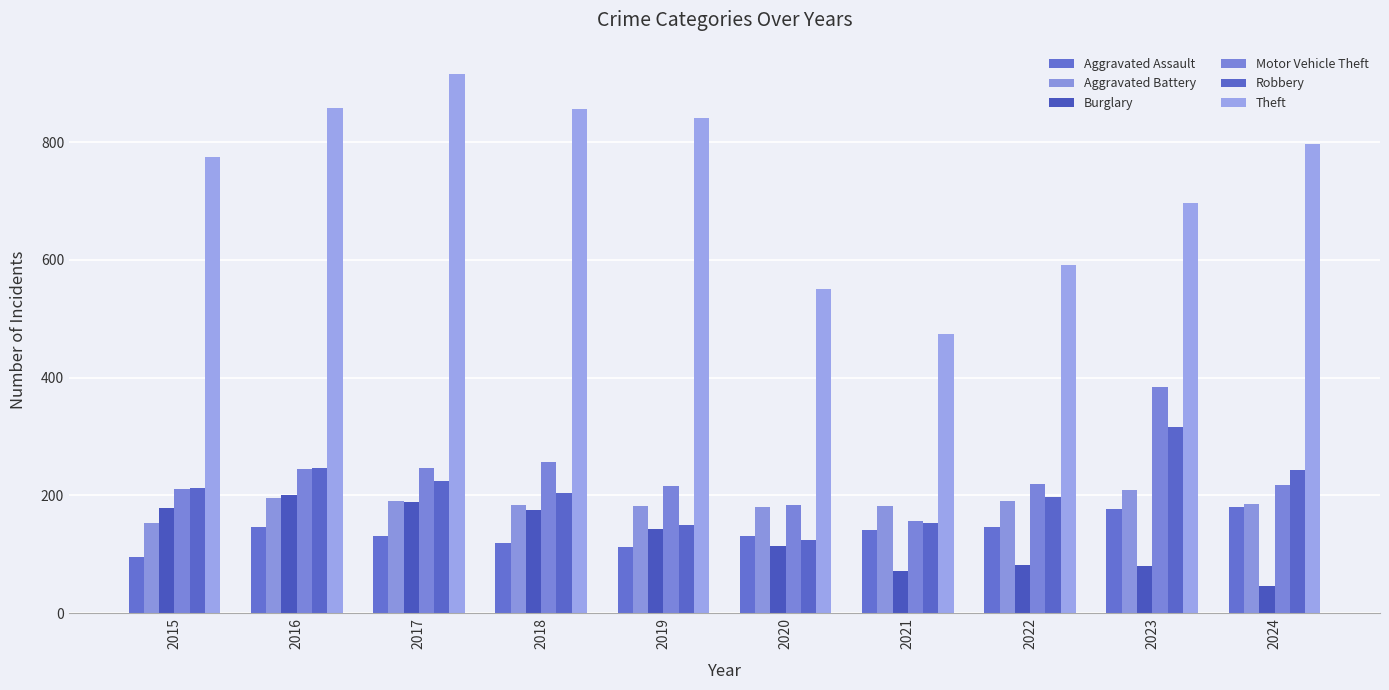

What are all the series names shown in the legend?

Aggravated Assault, Aggravated Battery, Burglary, Motor Vehicle Theft, Robbery, Theft